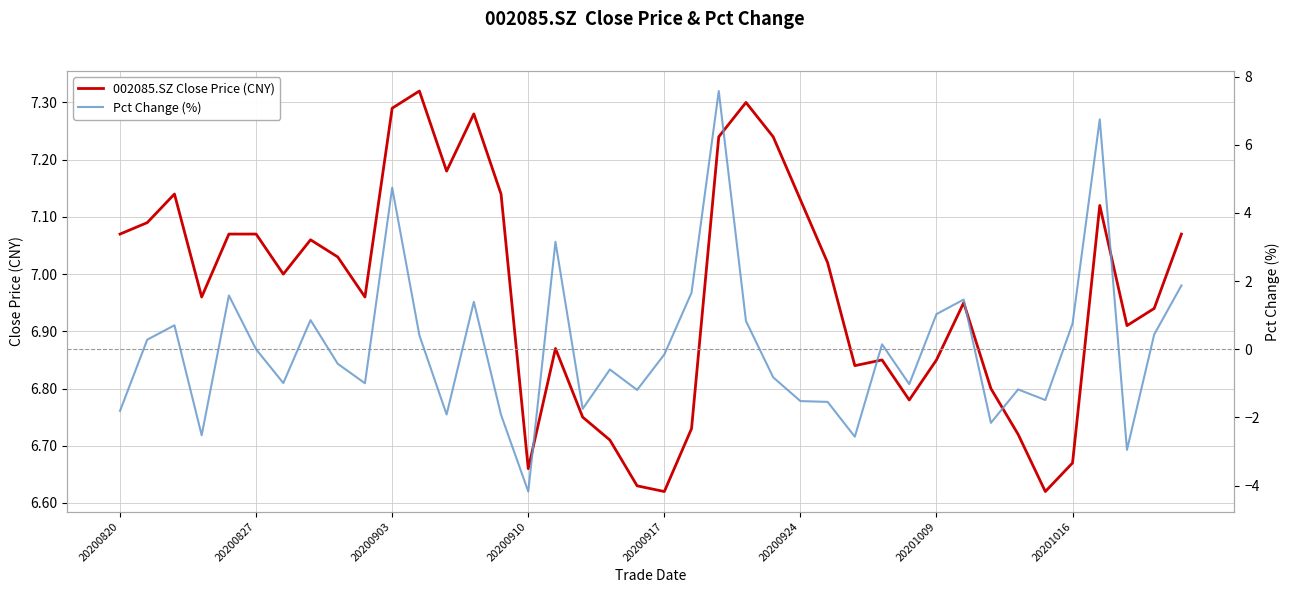

How many interior local valleys does the 002085.SZ Close Price (CNY) series have?

10